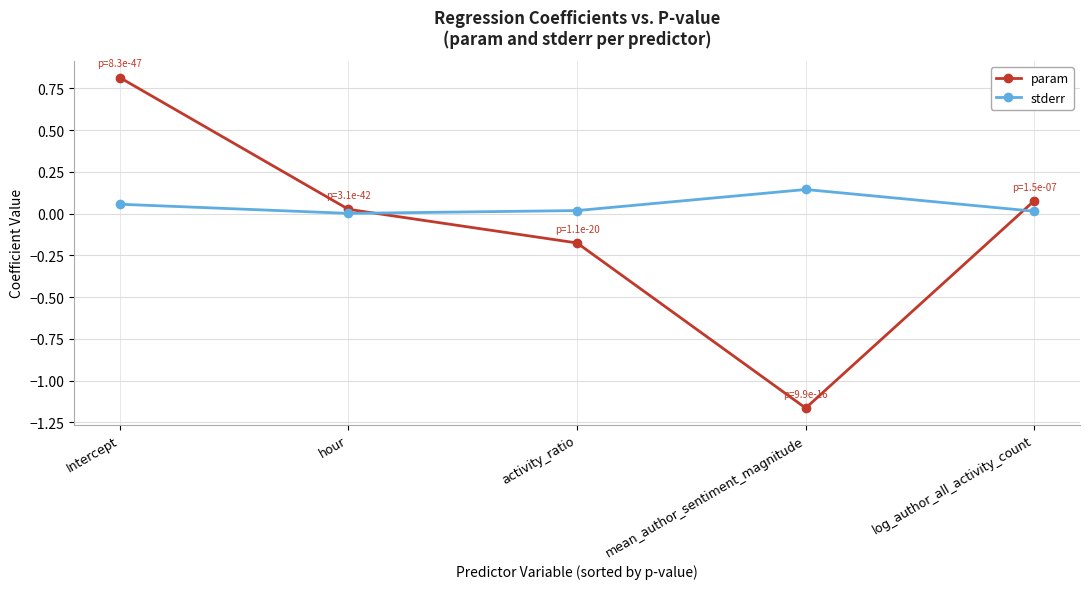

What is the average value of the param series?

-0.1